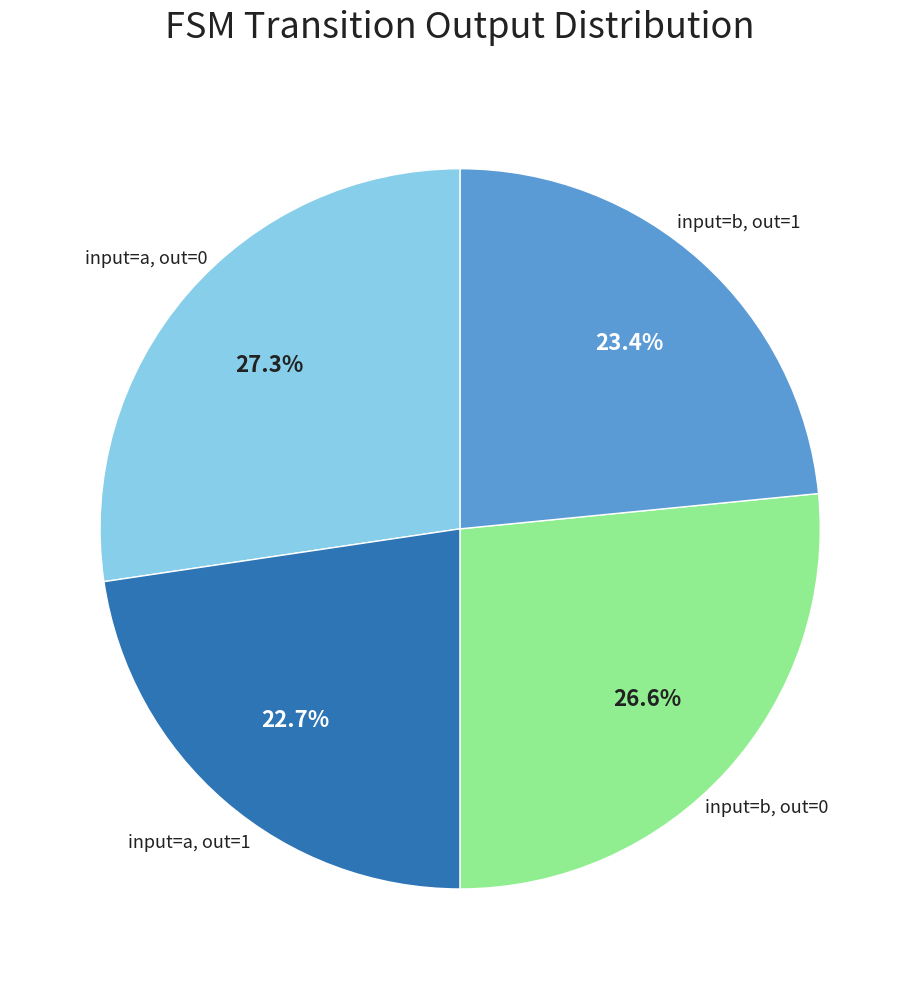

Is there a majority slice in this chart?

No